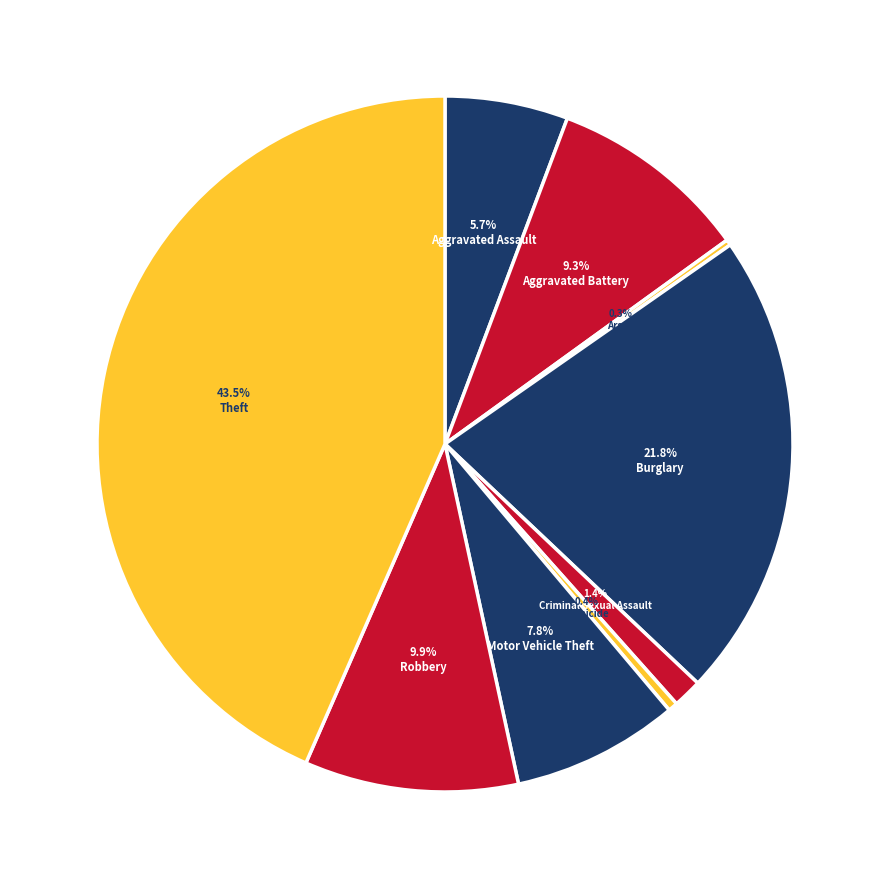

What is the smallest slice in the pie chart?

Arson